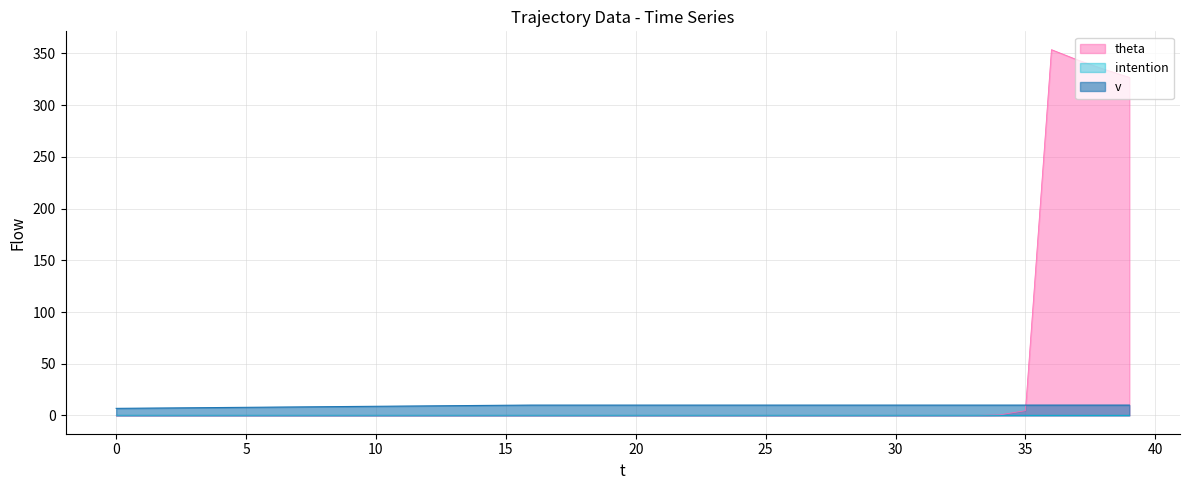

Which series ends up on top after the final intersection of theta and v?

theta